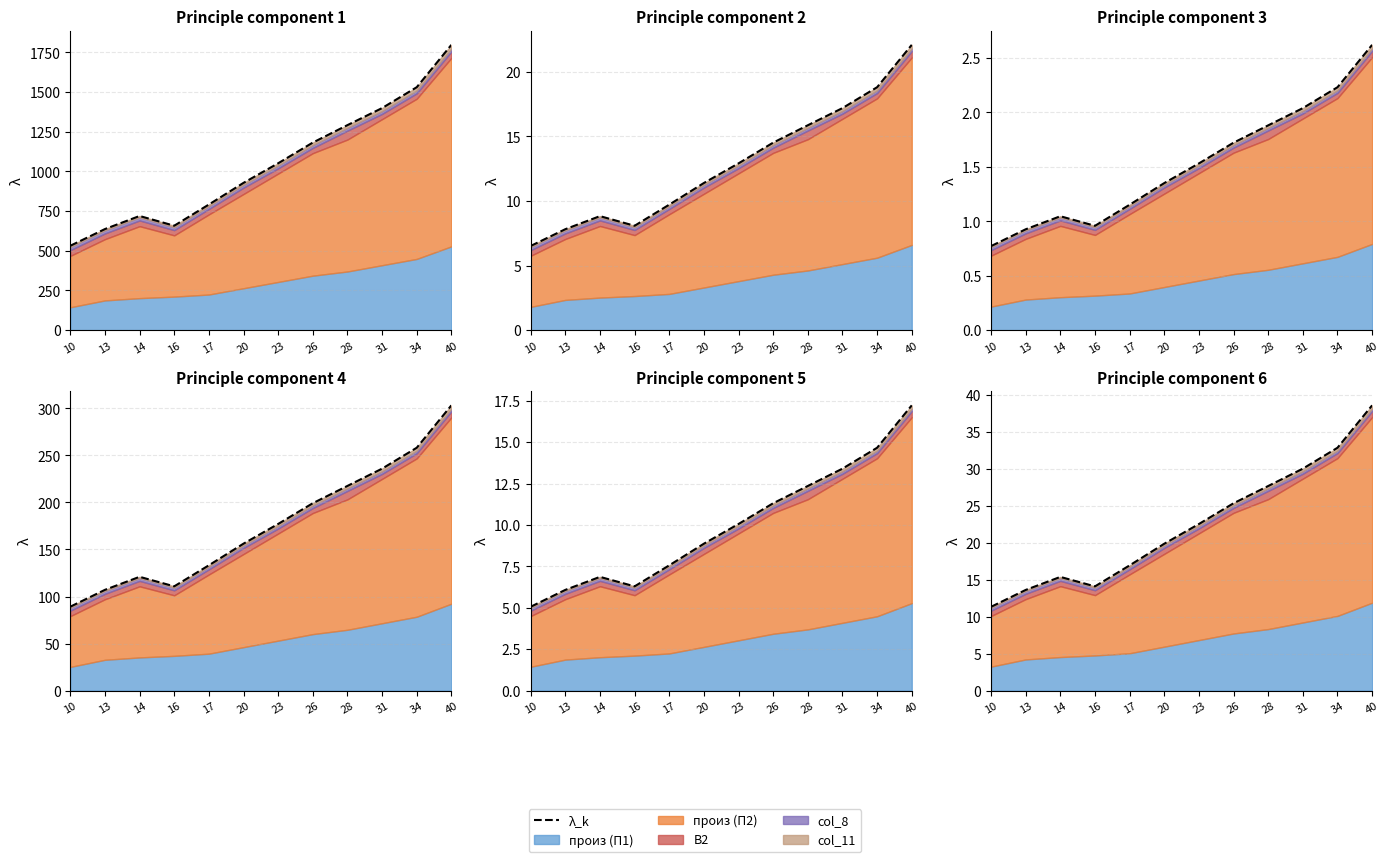

Where is the first local minimum?

16